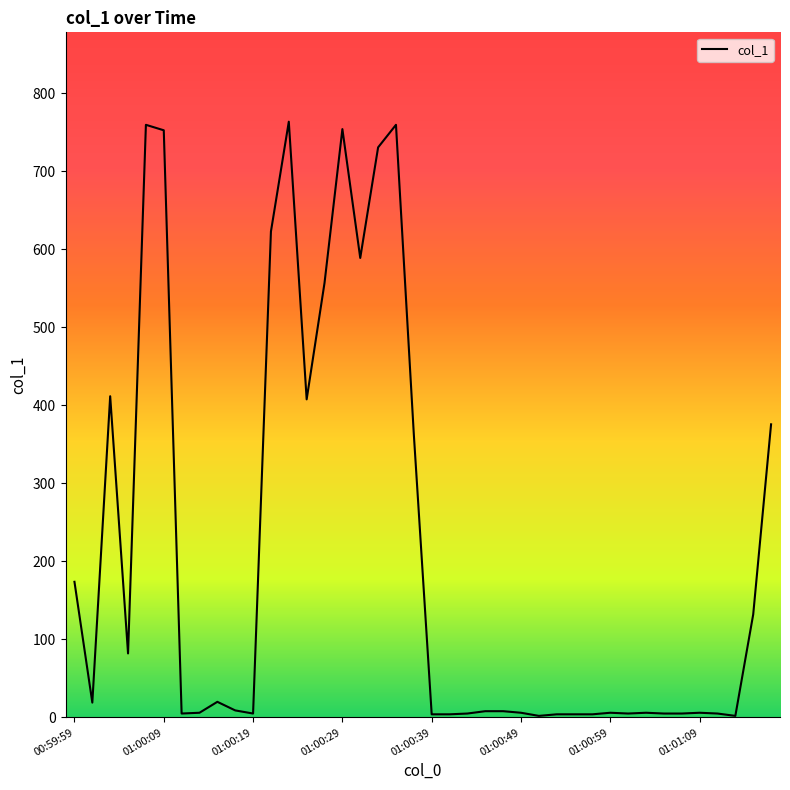

What is the greatest value displayed?

763.4